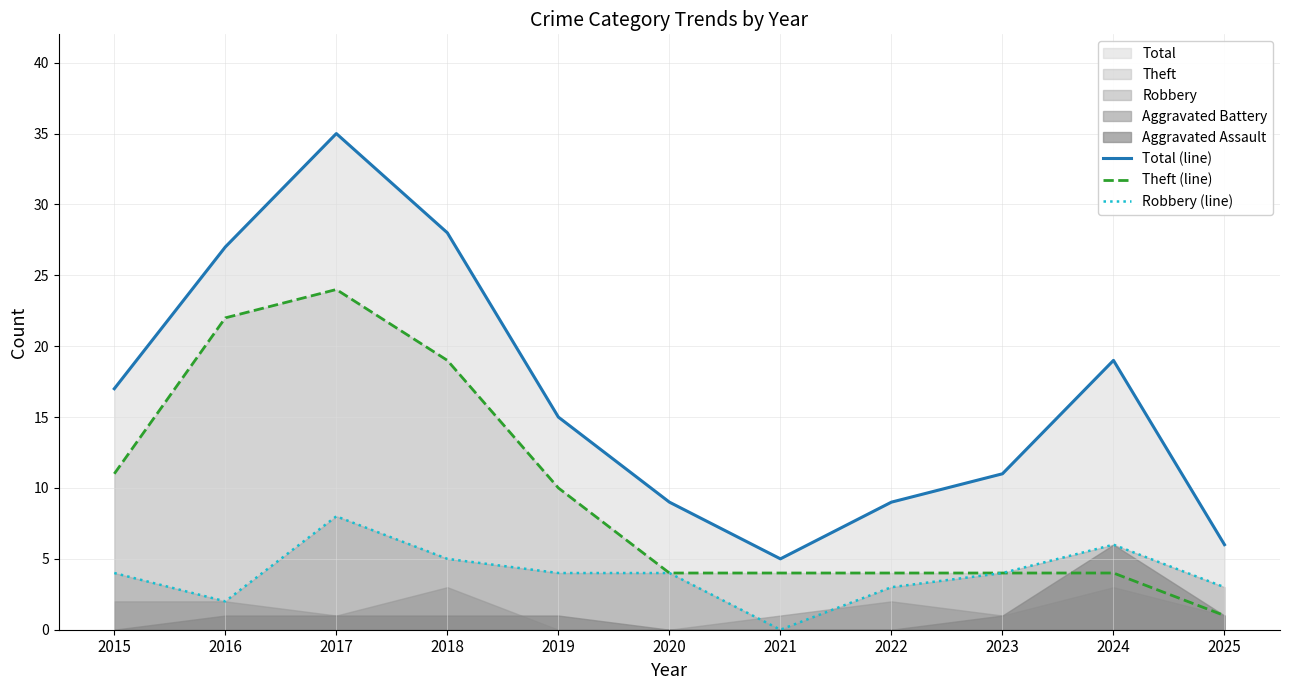

The Total (line) series shows 60 at 2017. True or false?

False